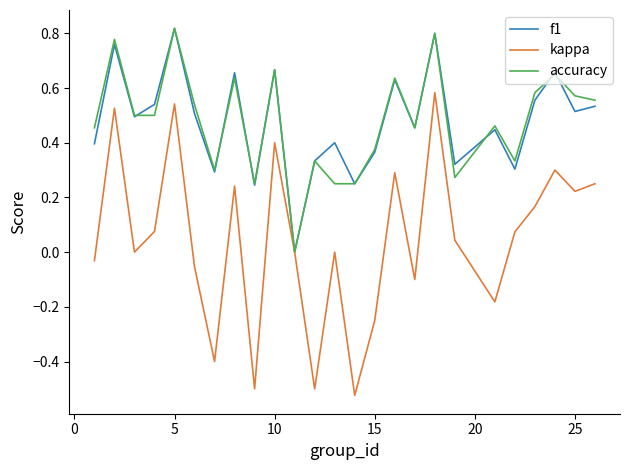

Which series has the widest spread of values?

kappa